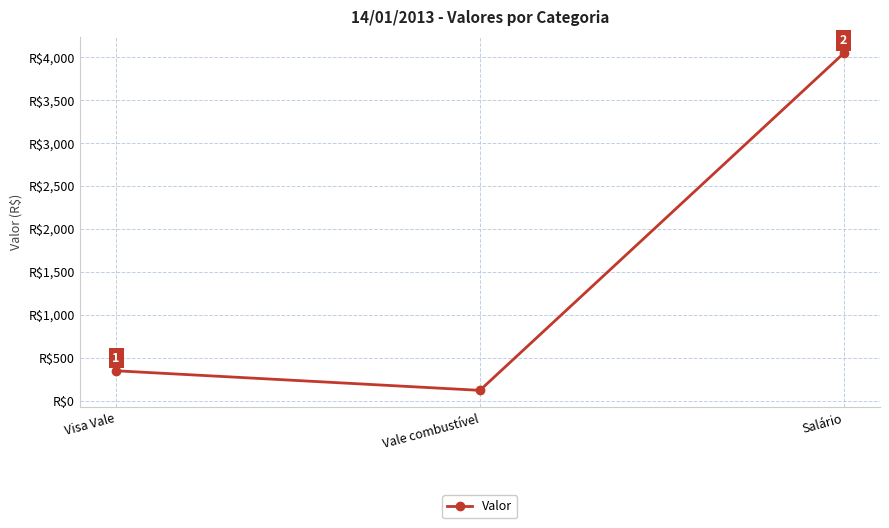

Where is the data nearest to the value 2080?

Visa Vale